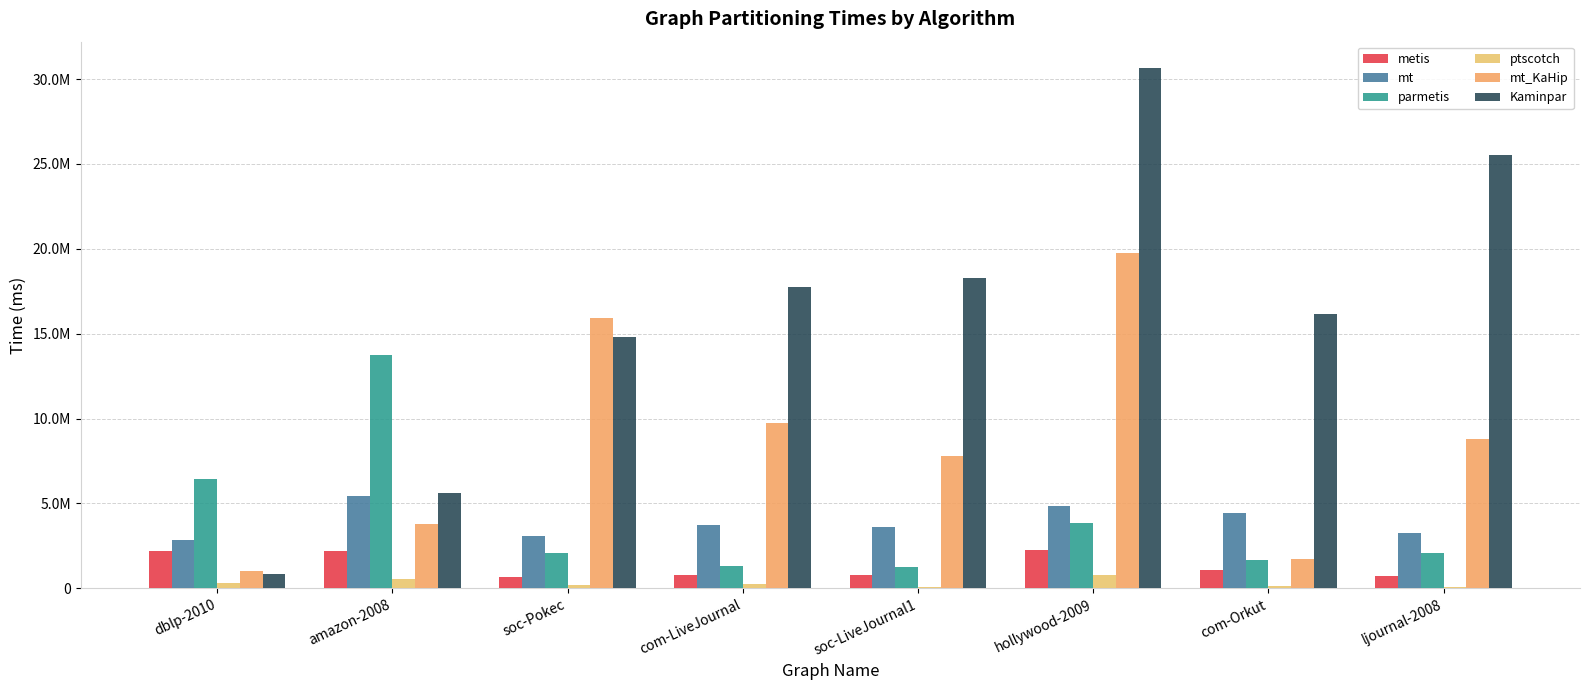

The value of metis_time (ms) at com-LiveJournal is 1224417.4. True or false?

False